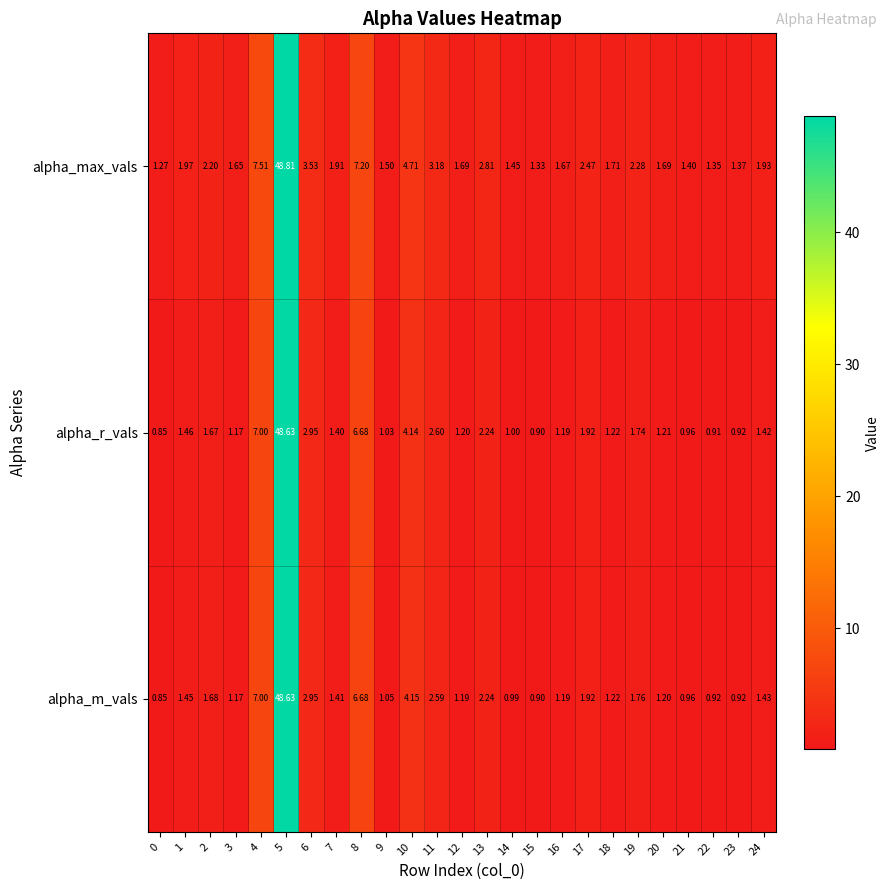

Which series changed the most between 9 and 17?

alpha_max_vals